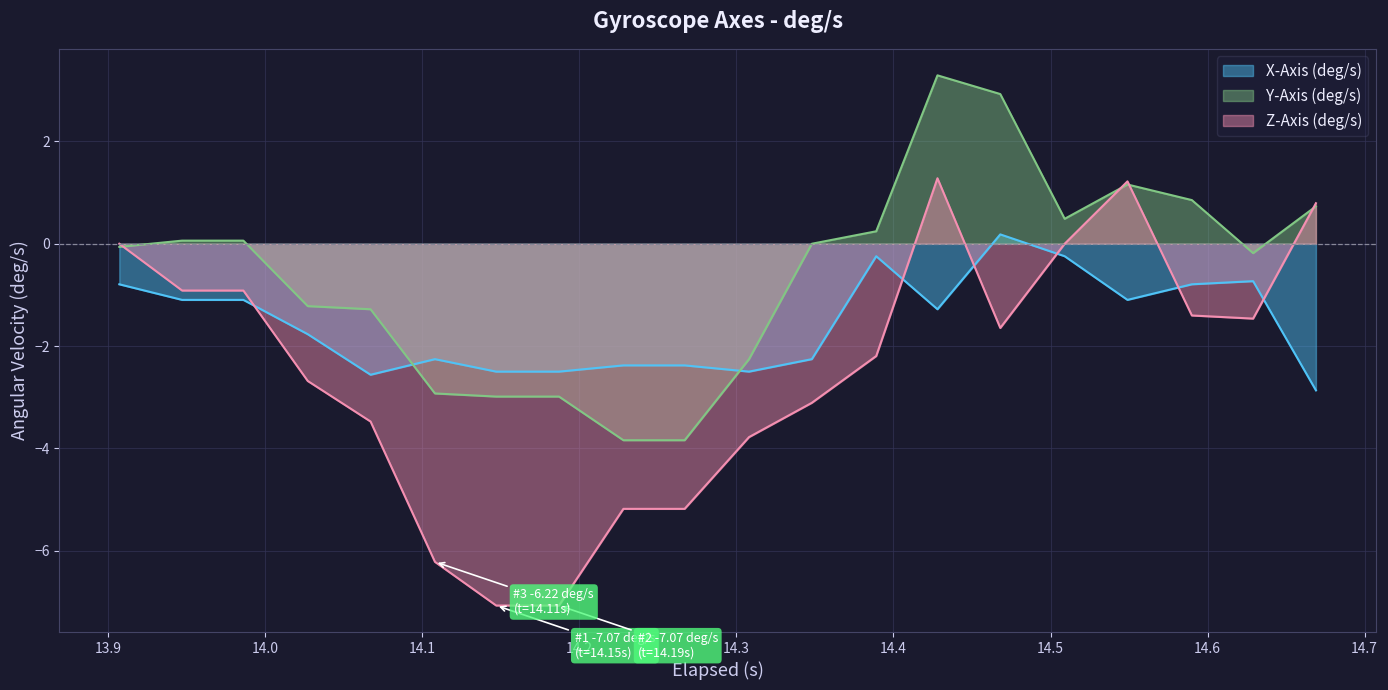

What is the minimum value shown in the chart?

-7.1